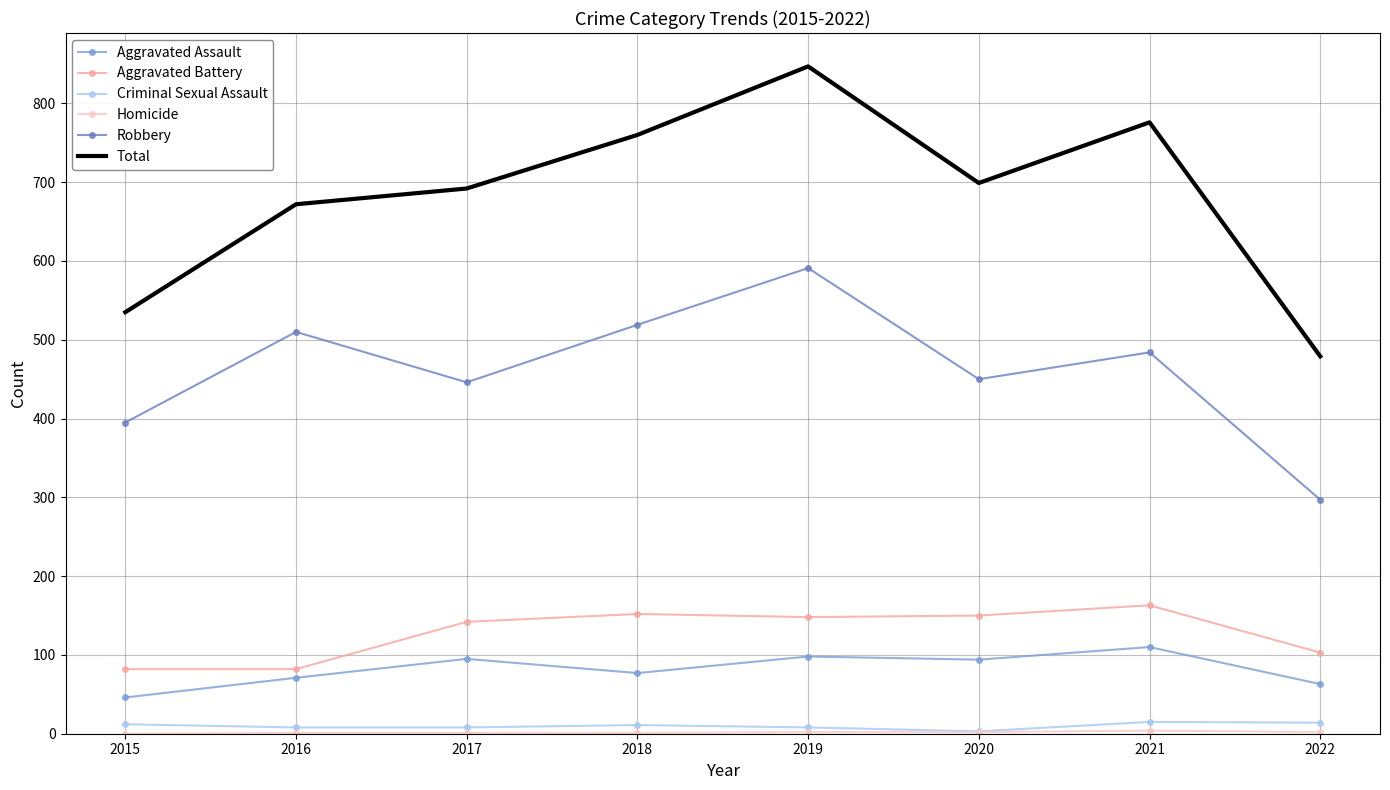

What is the spread (max minus min) of values at 2017?

691